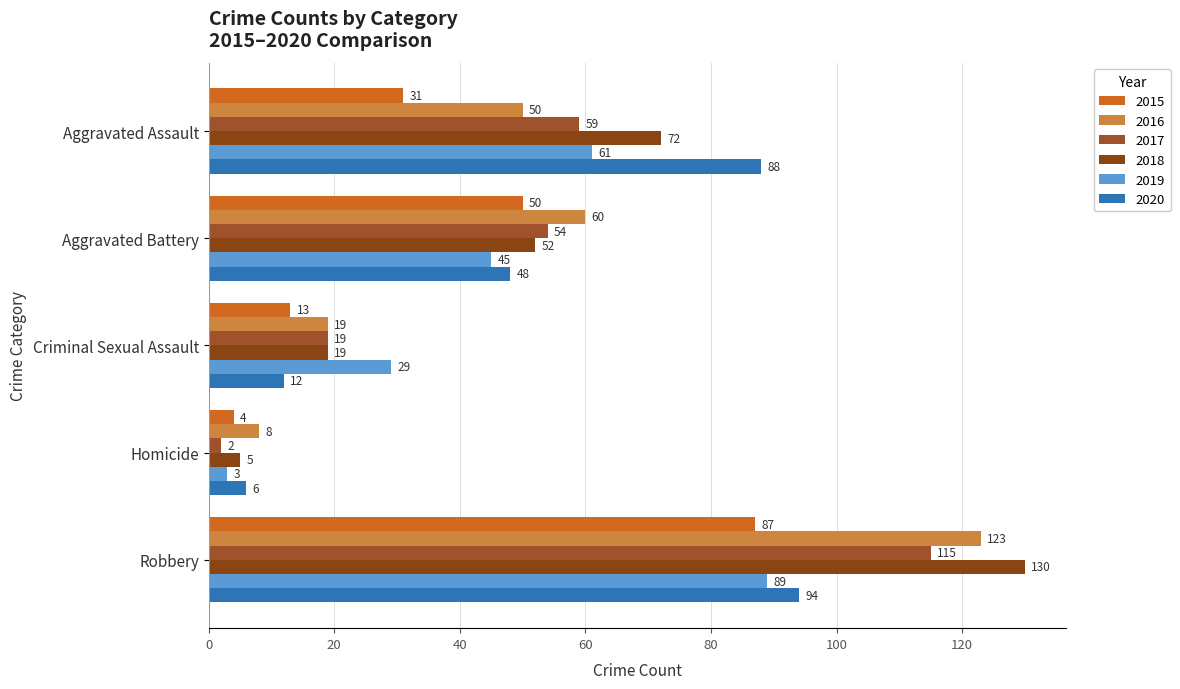

At which label is 2020 closest to 50?

Aggravated Battery